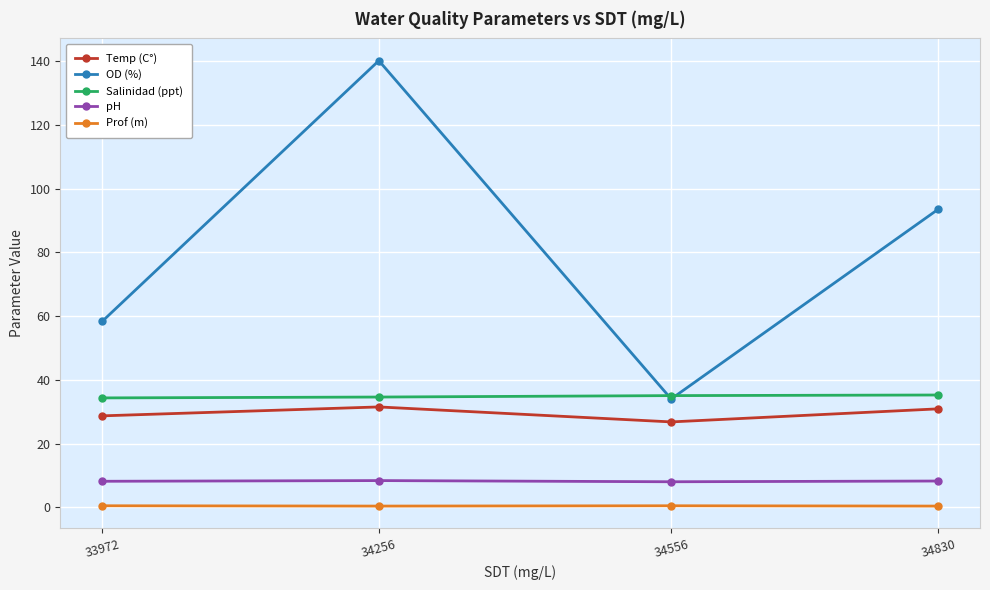

Is it true that Salinidad (ppt) equals 57.5 at 33972?

False